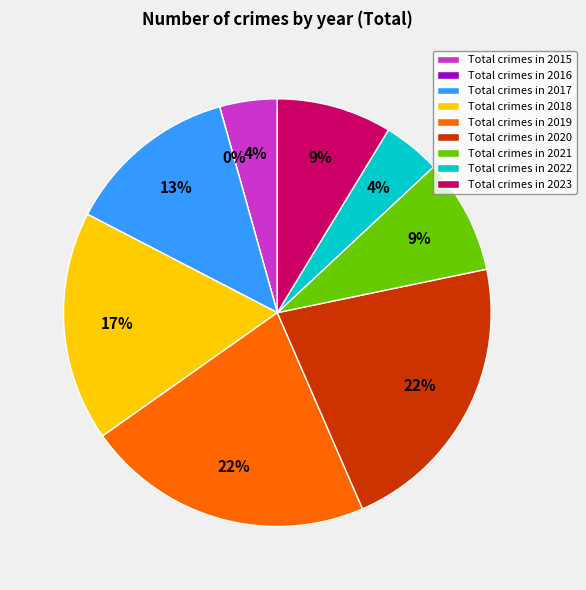

Which slice is the smallest?

2016